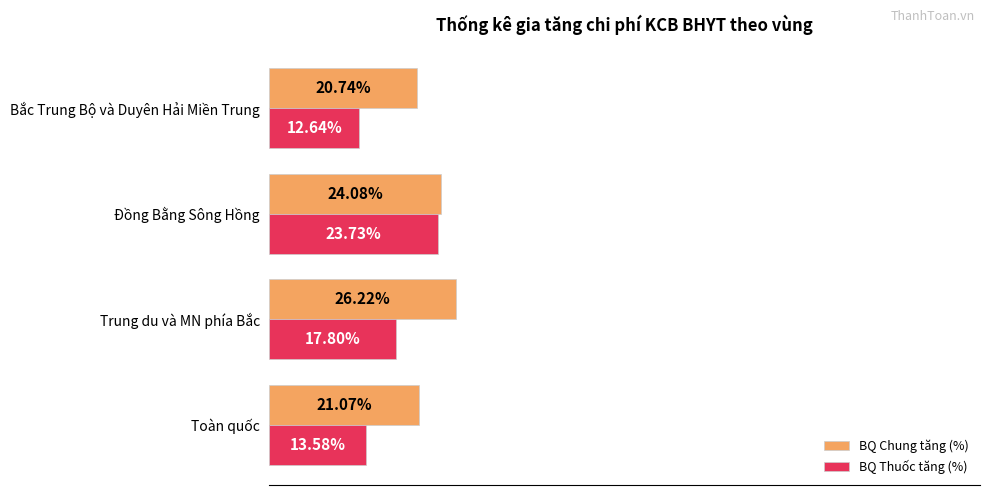

Which series has the largest range (max minus min)?

BQ Thuốc tăng (%)